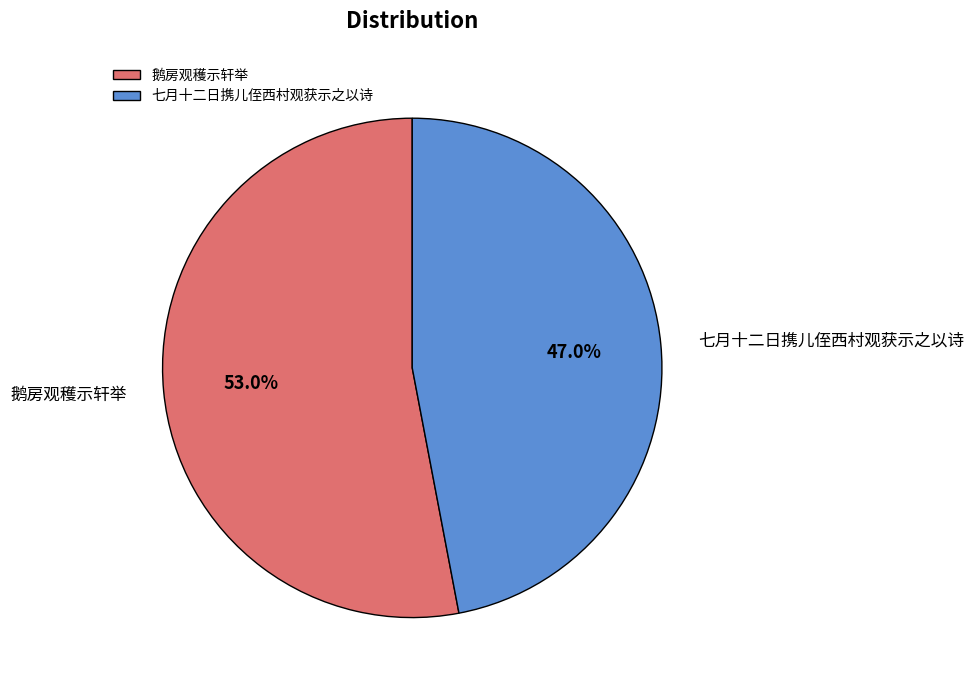

Which category has the smallest portion of the pie?

七月十二日携儿侄西村观获示之以诗